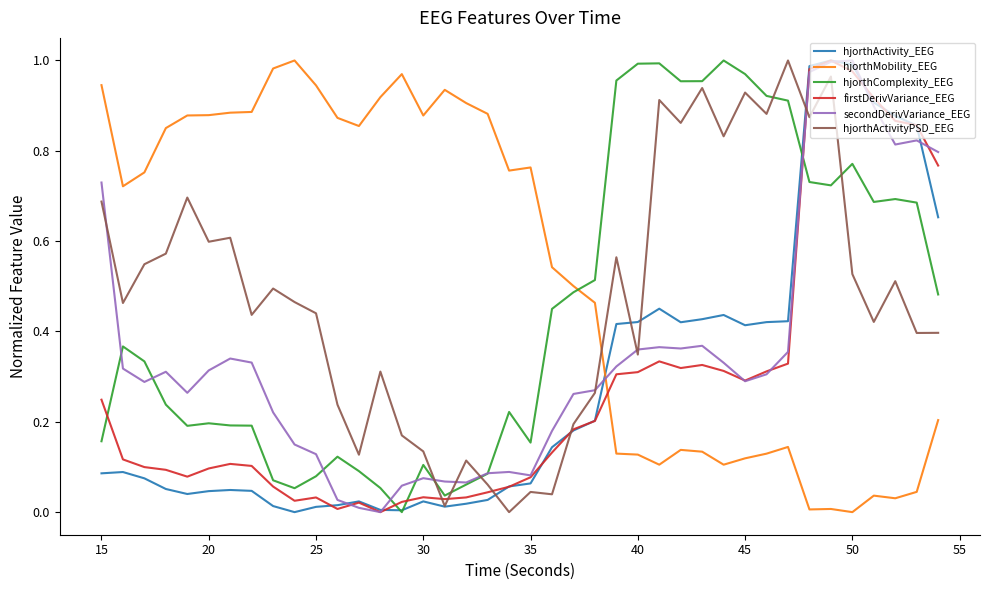

Which series has the largest total across all categories?

hjorthMobility_EEG